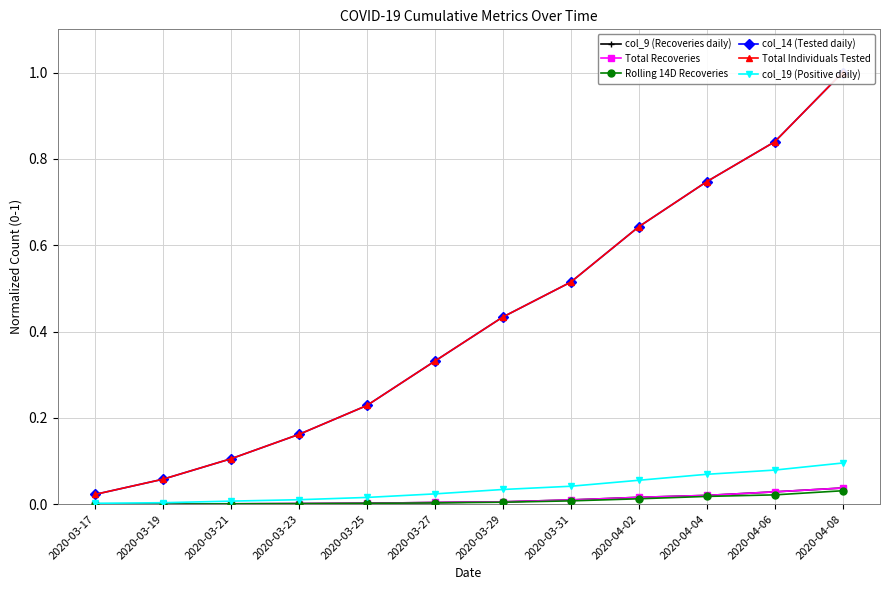

At which label is Total Individuals Tested closest to 0?

2020-03-17